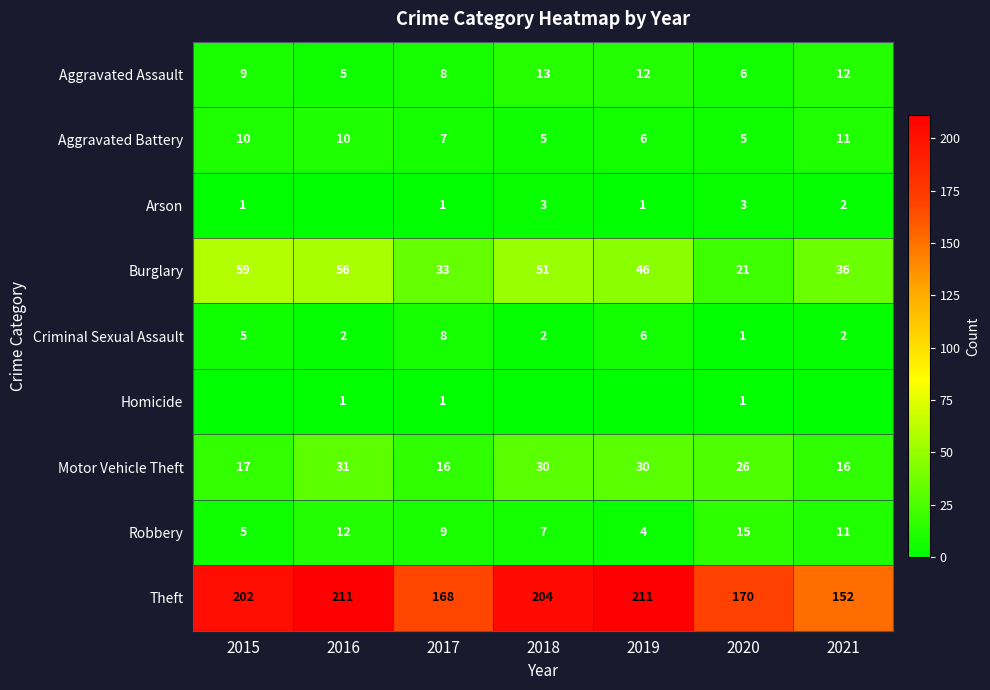

How many data points in Theft are less than 202?

3